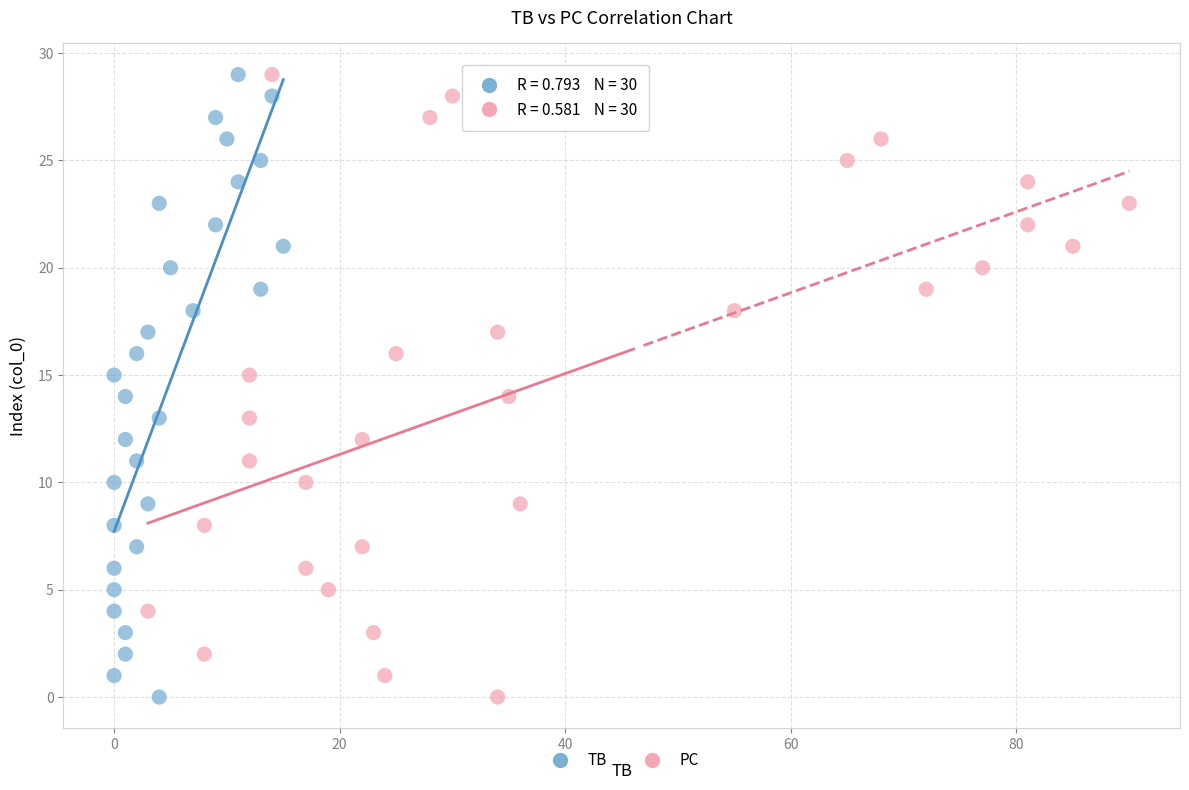

What are all the series names shown in the legend?

TB, PC